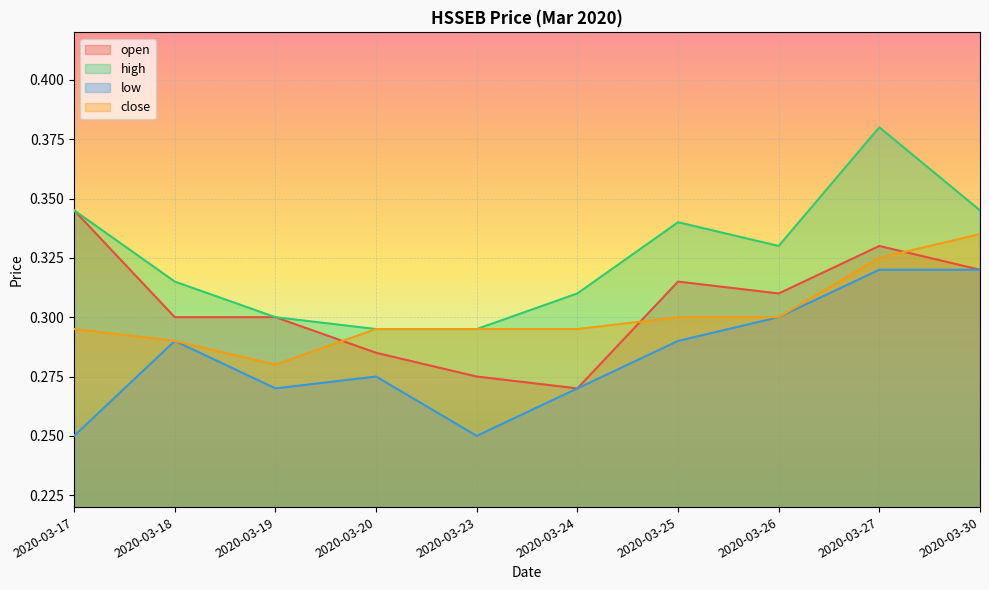

Rank the series at 2020-03-20 from highest to lowest value.

high, close, open, low